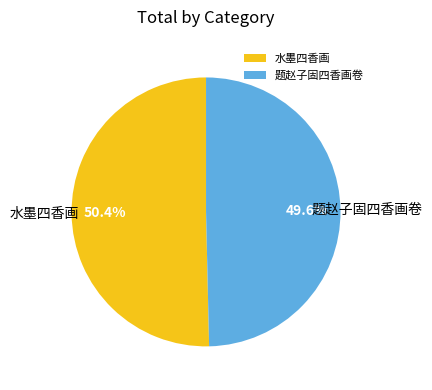

Does any single category account for the majority?

Yes